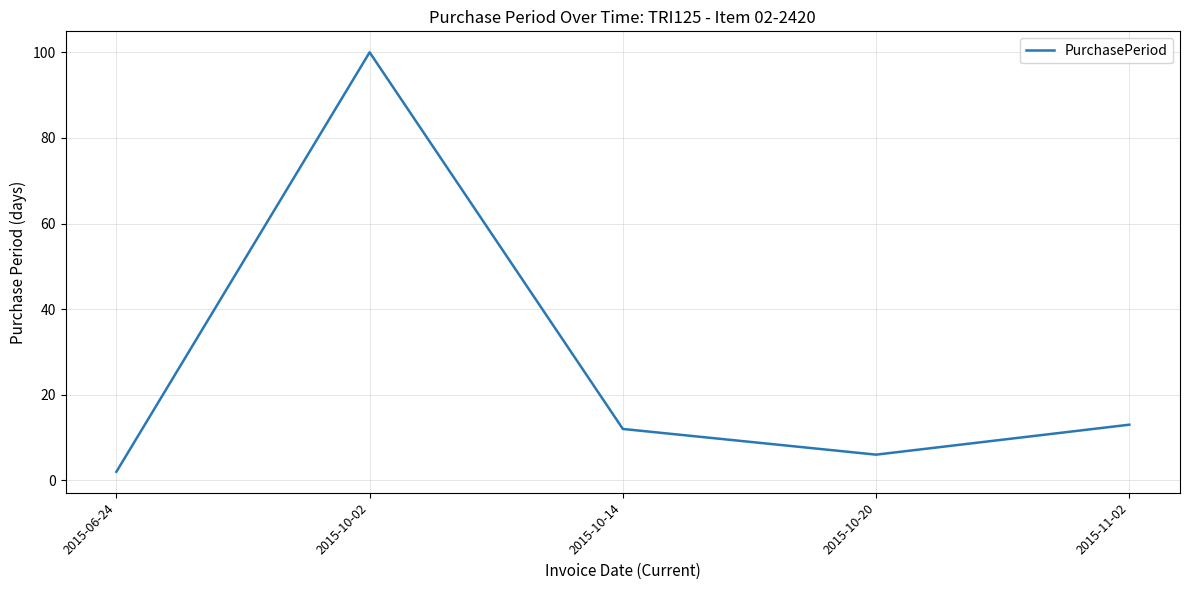

The value at 2015-10-20 is 11. True or false?

False